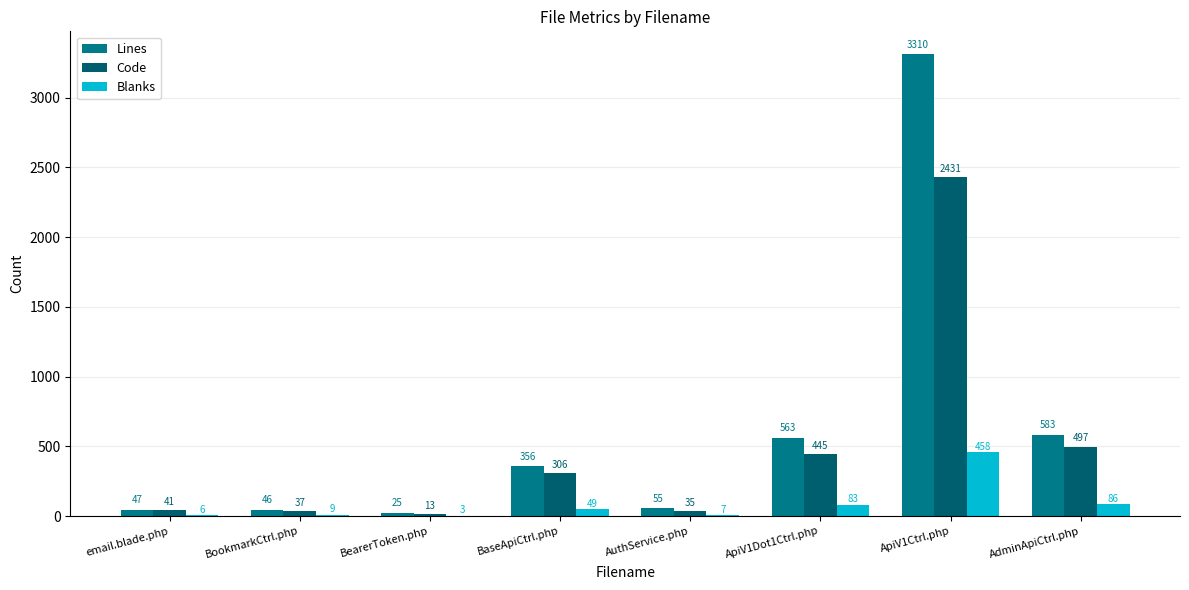

Count the number of data series in this chart.

3